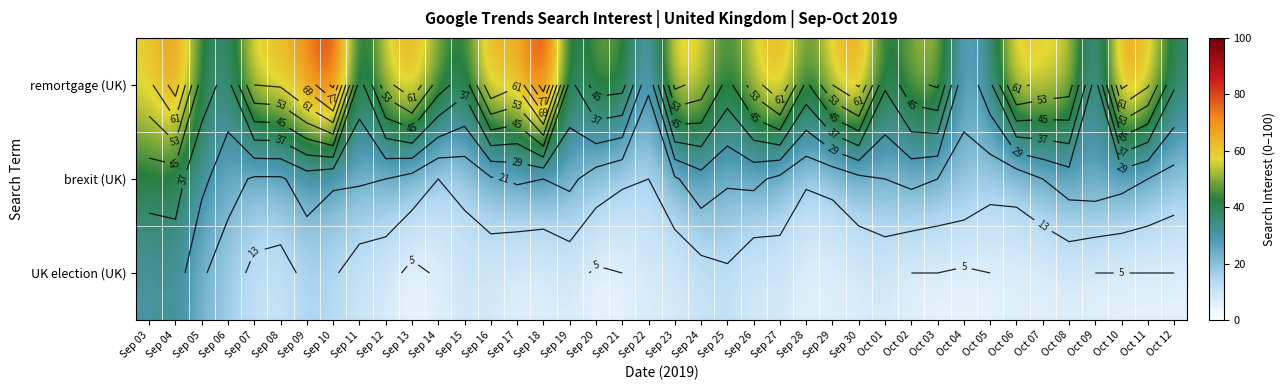

Which series has the largest total across all categories?

remortgage (UK)